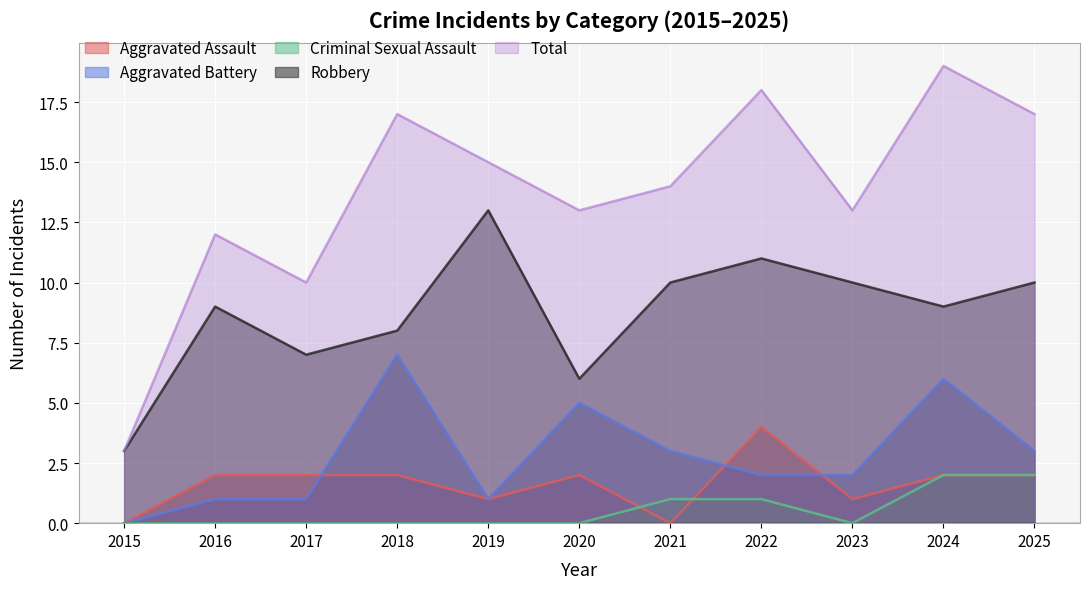

What is the sum of the Aggravated Assault values at 2021 and 2025?

2